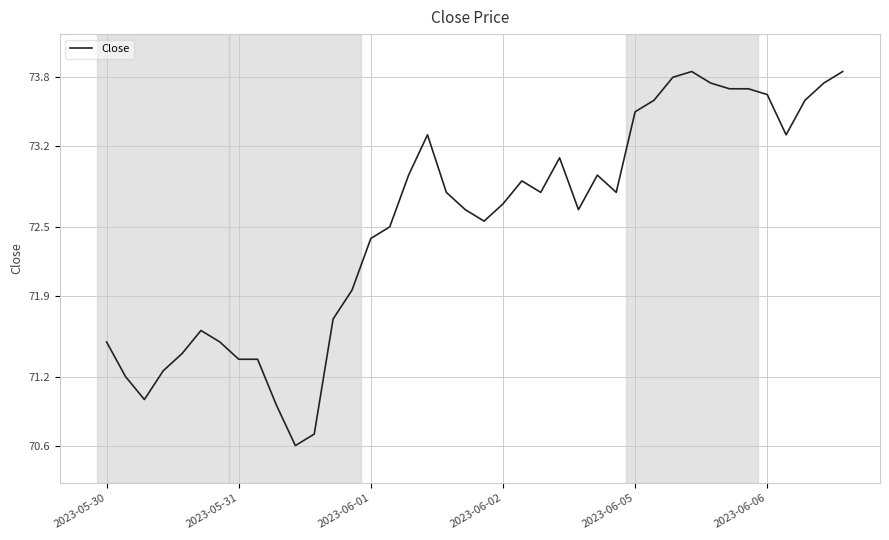

How many lines are shown in the chart?

1